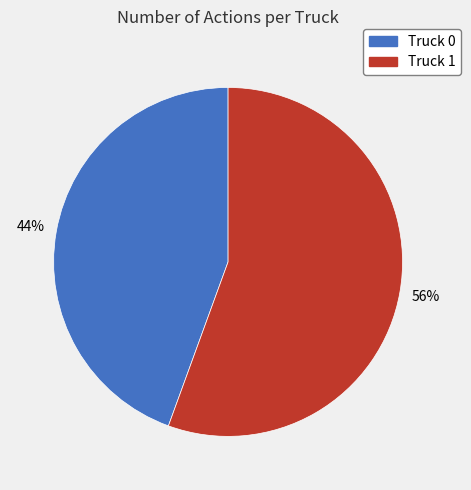

Rank the categories by value from lowest to highest.

Truck 0, Truck 1